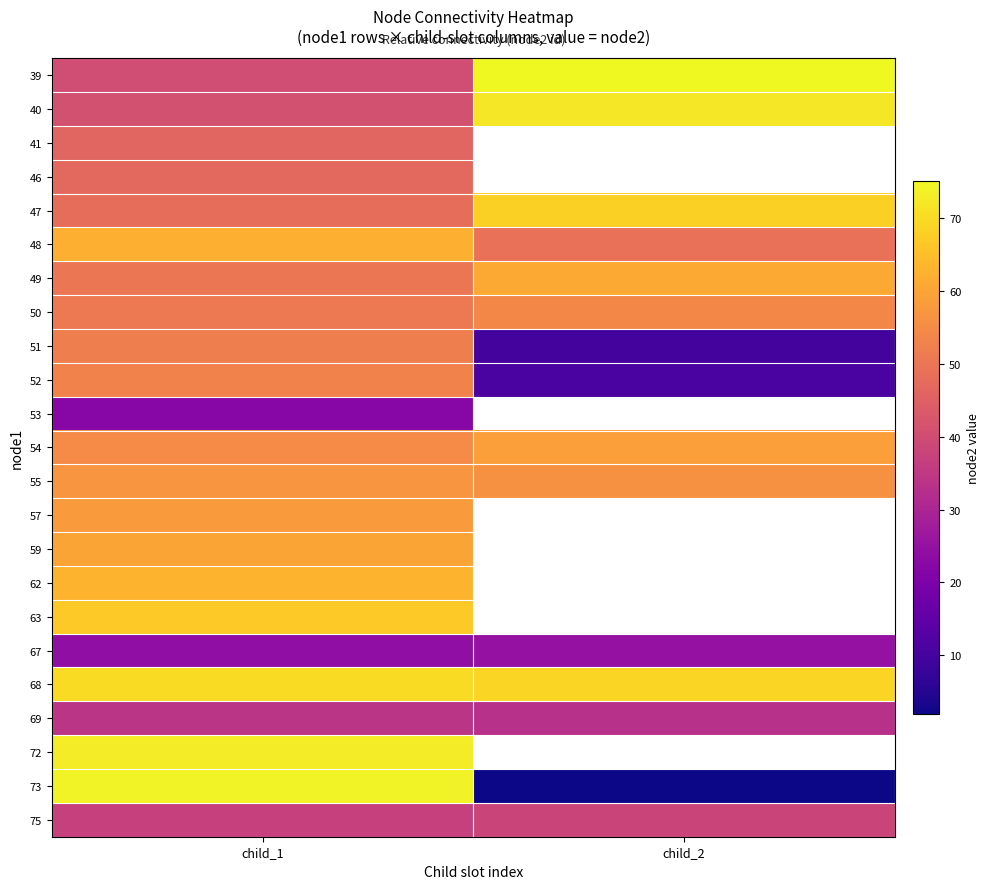

Is the value of 52 at child_2 greater than the value of 59 at child_2?

No